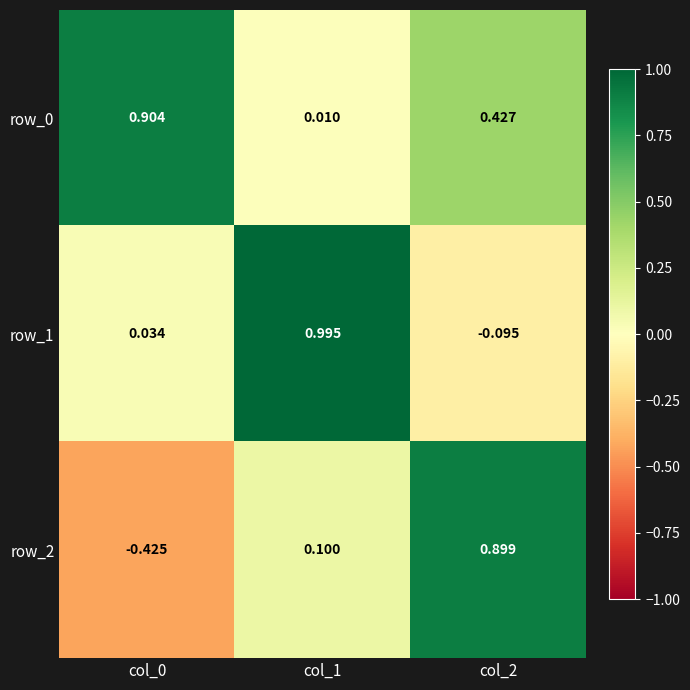

Is the value of row_0 at col_1 greater than the value of row_2 at col_2?

No